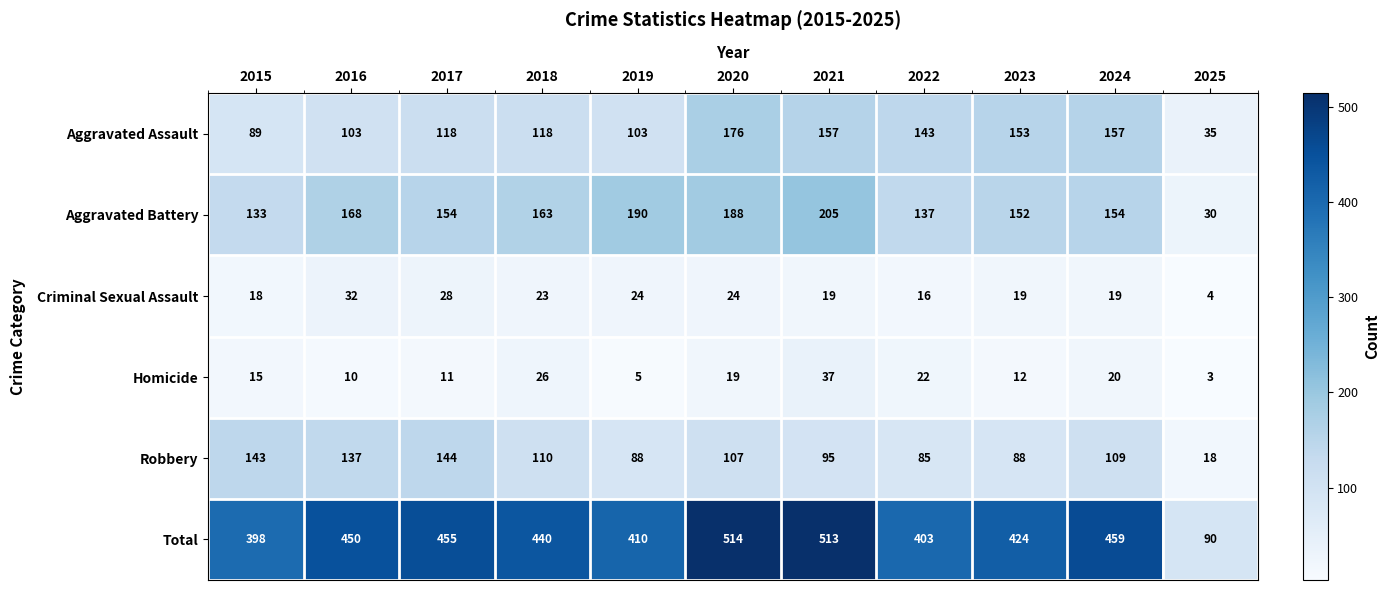

What is the approximate value of Aggravated Assault at 2015, to the nearest 5?

90